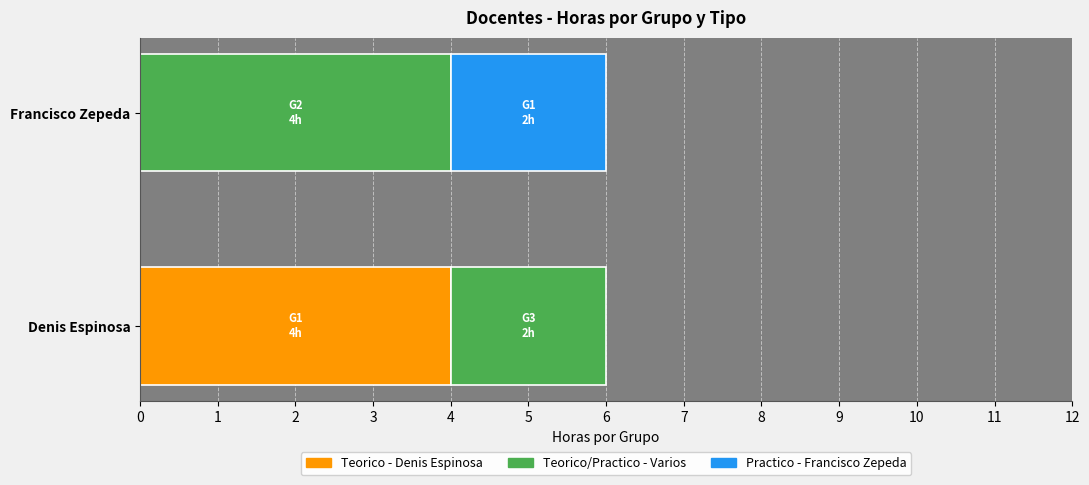

Reading left to right, transcribe all the data shown in this chart.

Francisco Zepeda: 4	2
Denis Espinosa: 4	2